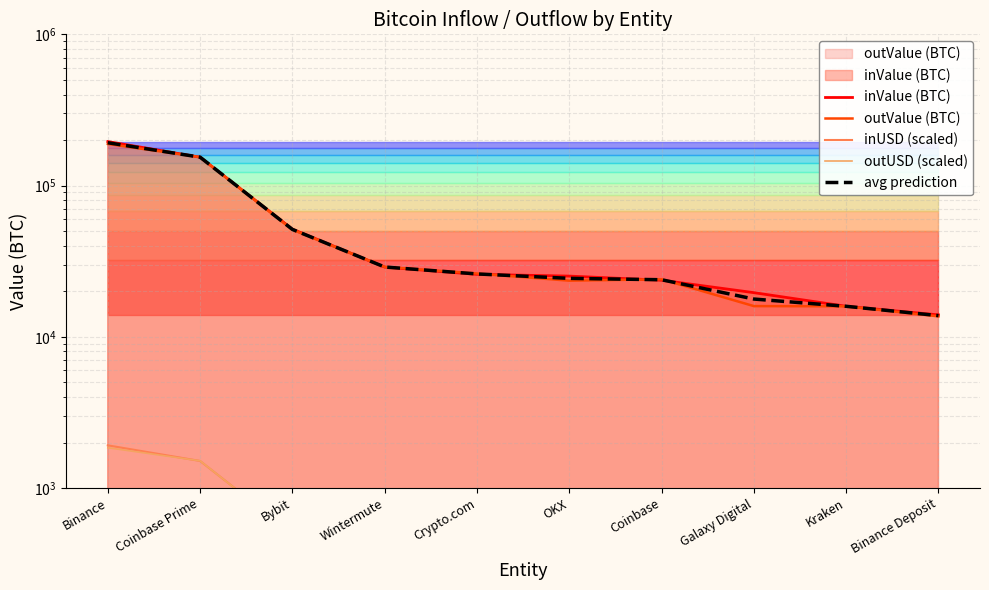

What is the difference between the maximum and minimum values in the avg prediction series?

178131.4